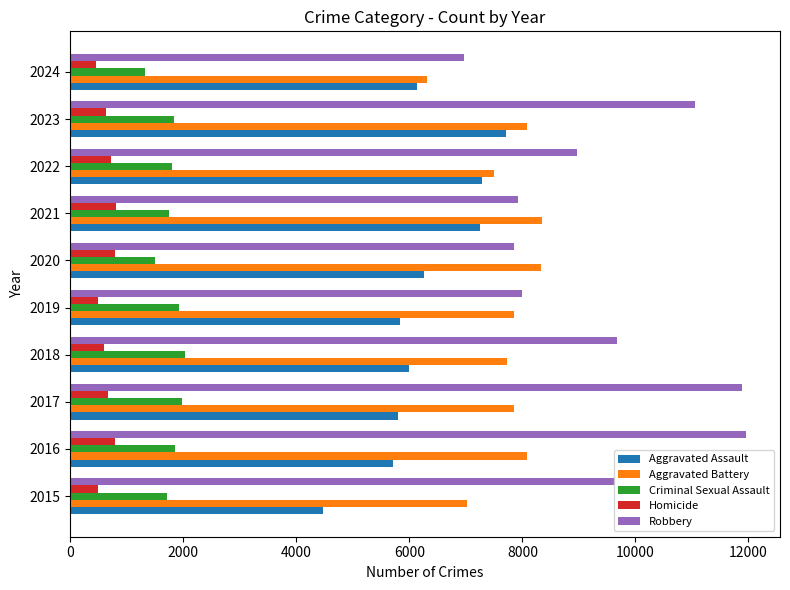

What are all the series names shown in the legend?

Aggravated Assault, Aggravated Battery, Criminal Sexual Assault, Homicide, Robbery